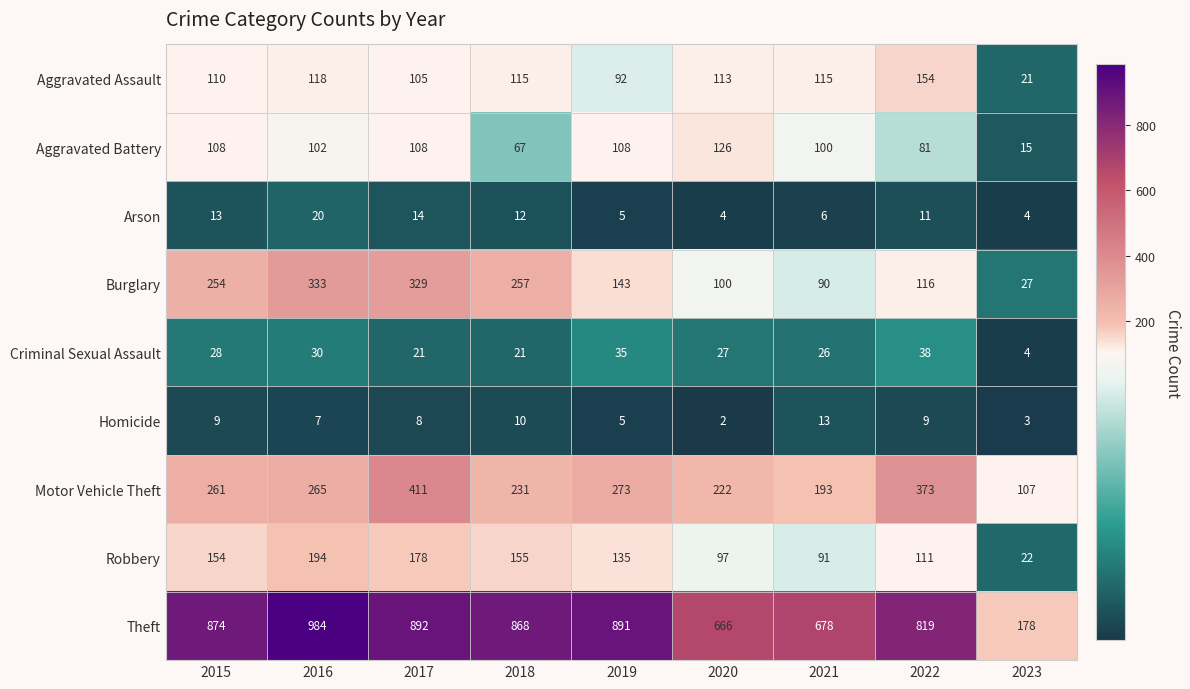

What is the difference between the maximum and minimum values in the Criminal Sexual Assault series?

34